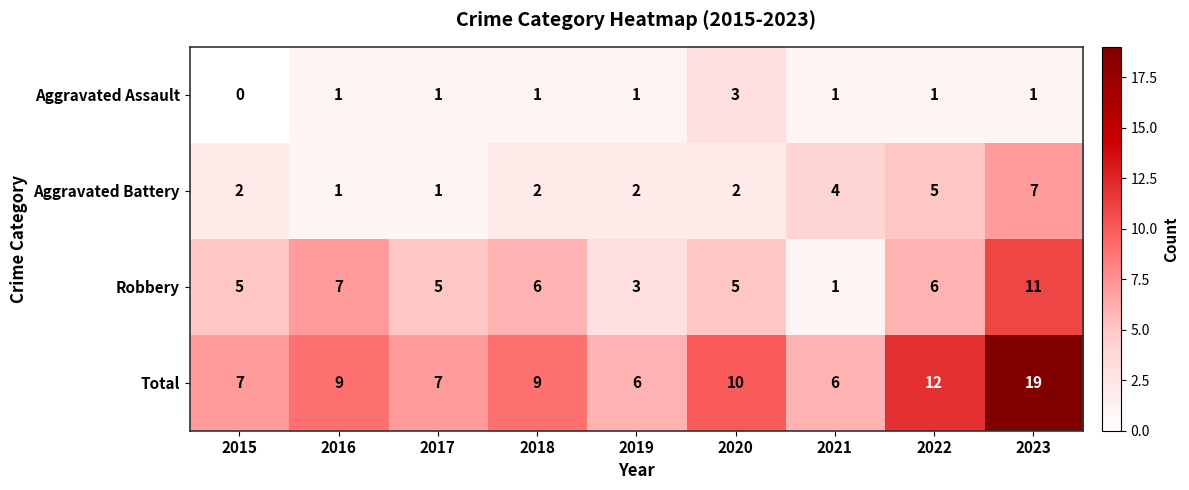

List the series in order of their overall mean, lowest first.

Aggravated Assault, Aggravated Battery, Robbery, Total